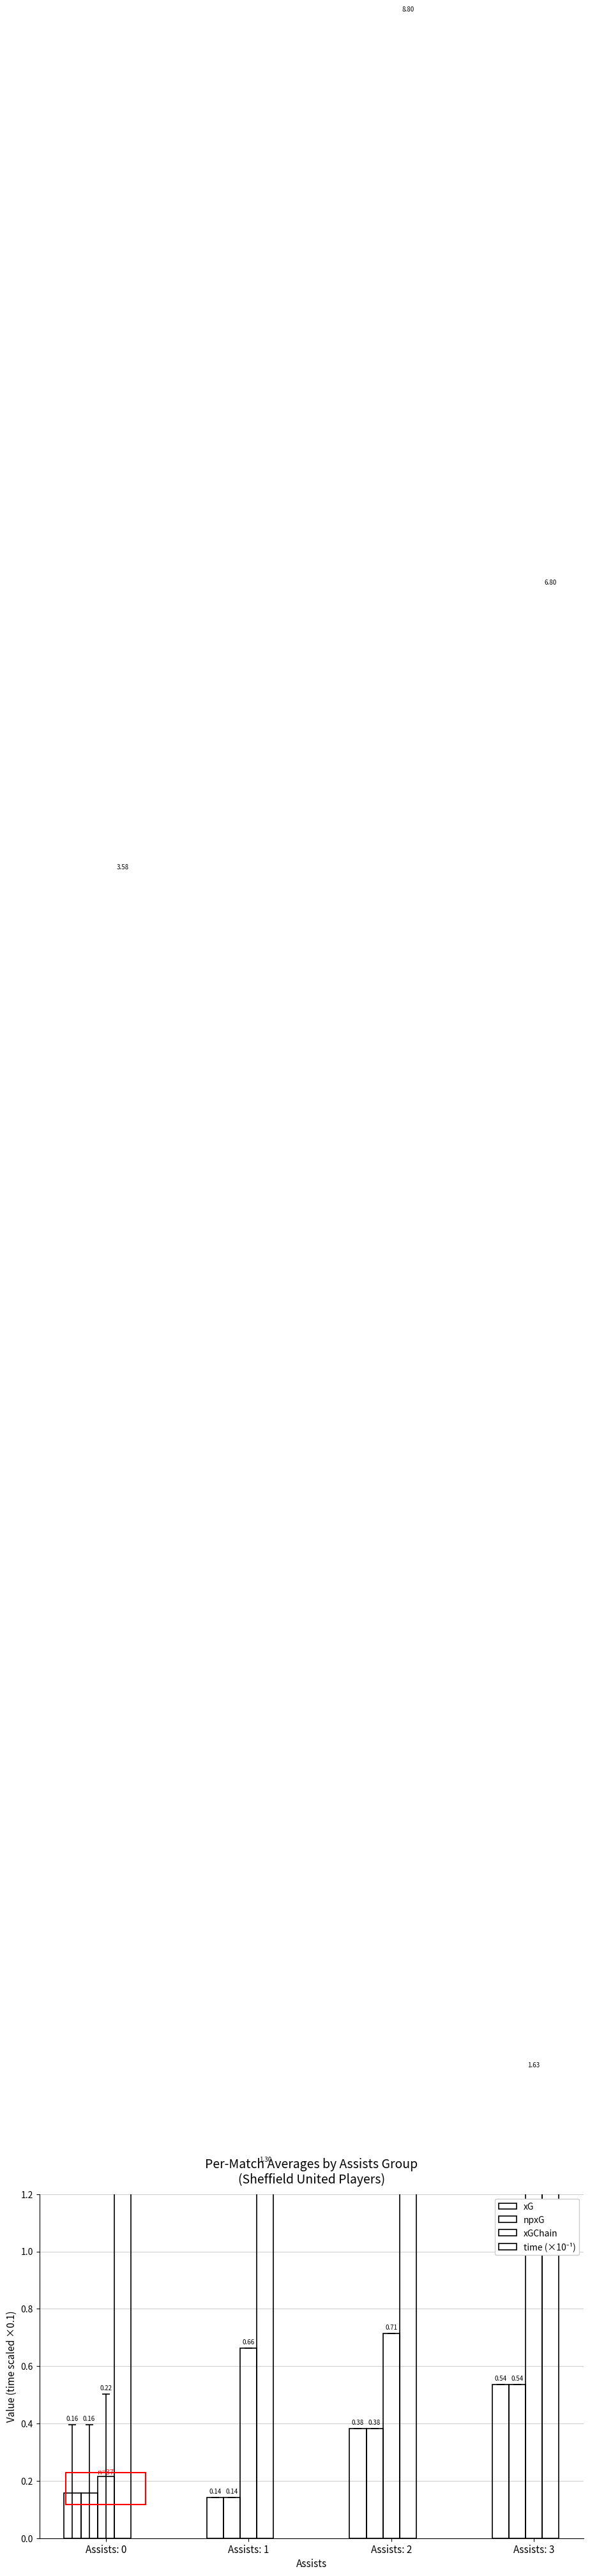

What is the total value across all series at Assists: 0?

4.1